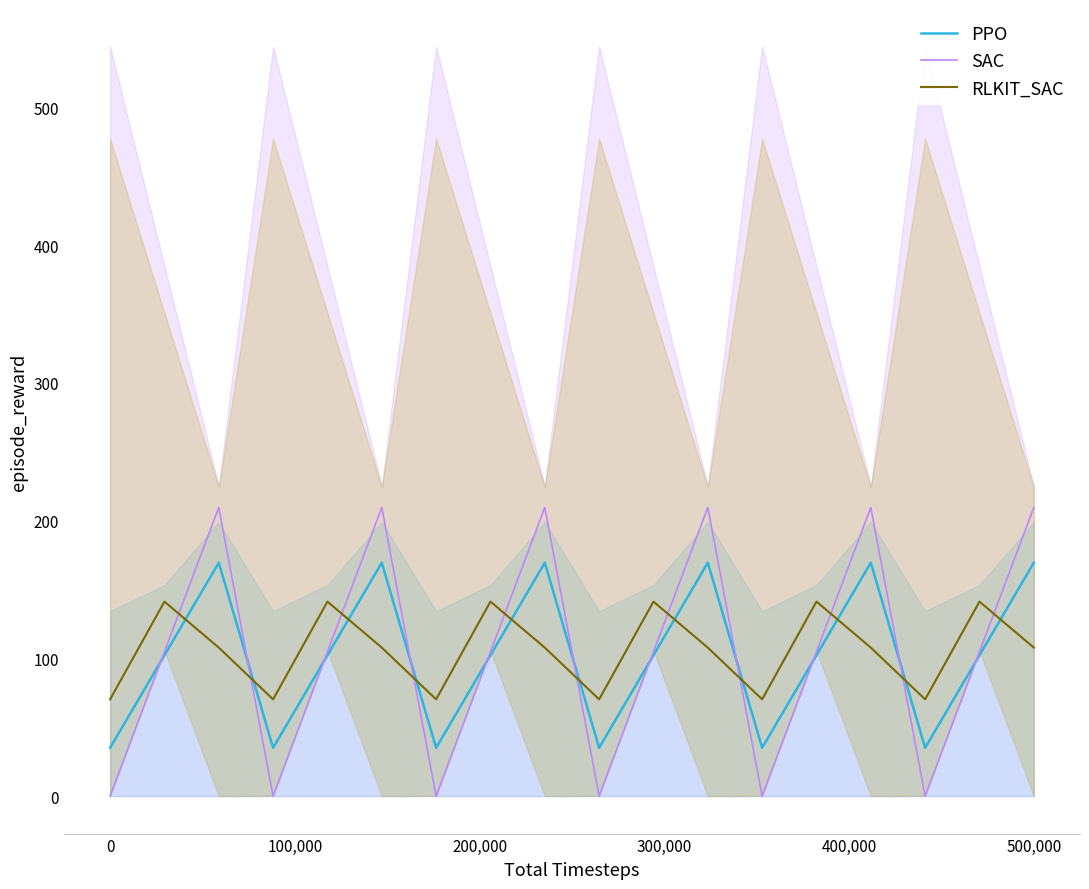

True or false: SAC has a value of 0.0 at 0.

True